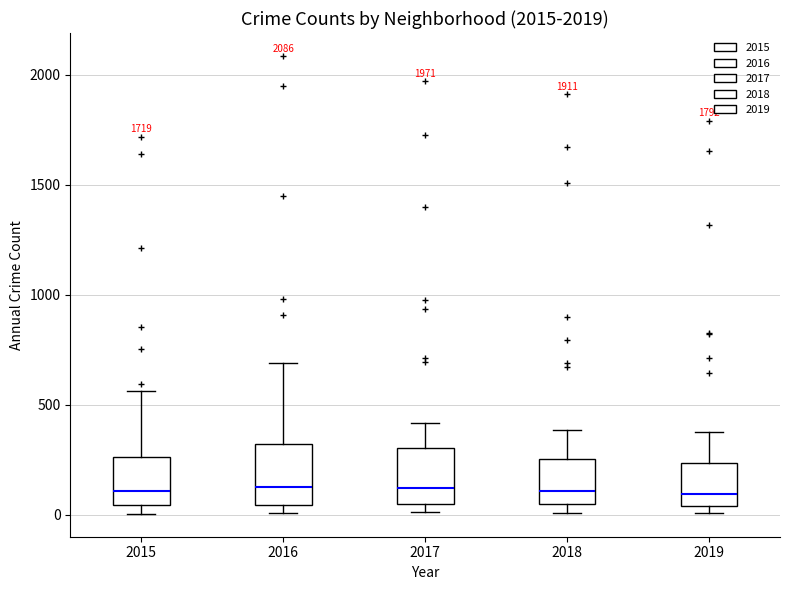

Reading left to right, transcribe this box plot: for each box, give where its median line is, the range the box spans, and where its two whiskers end, as read against the y-axis. The values are not printed on the chart, so give them approximately, as read against the axis.

2015: median 100, box 50 to 250, whiskers 0 to 550
2016: median 150, box 50 to 300, whiskers 0 to 700
2017: median 100, box 50 to 300, whiskers 0 to 400
2018: median 100, box 50 to 250, whiskers 0 to 400
2019: median 100, box 50 to 250, whiskers 0 to 400